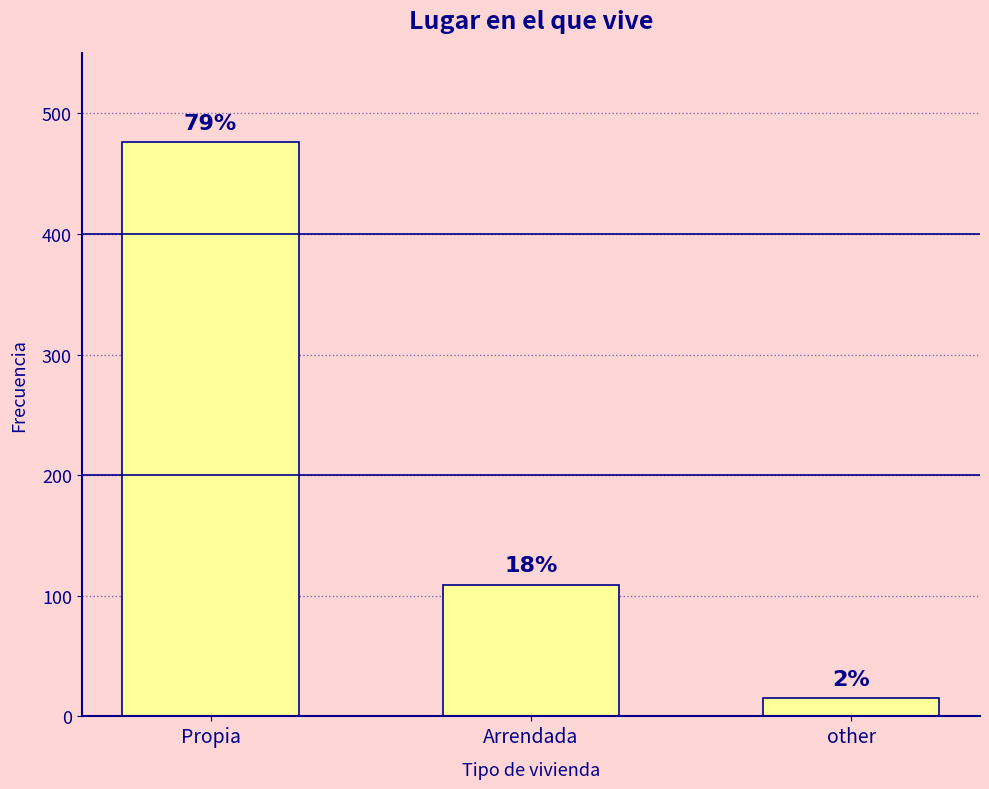

Which category has the lowest value across all series?

other